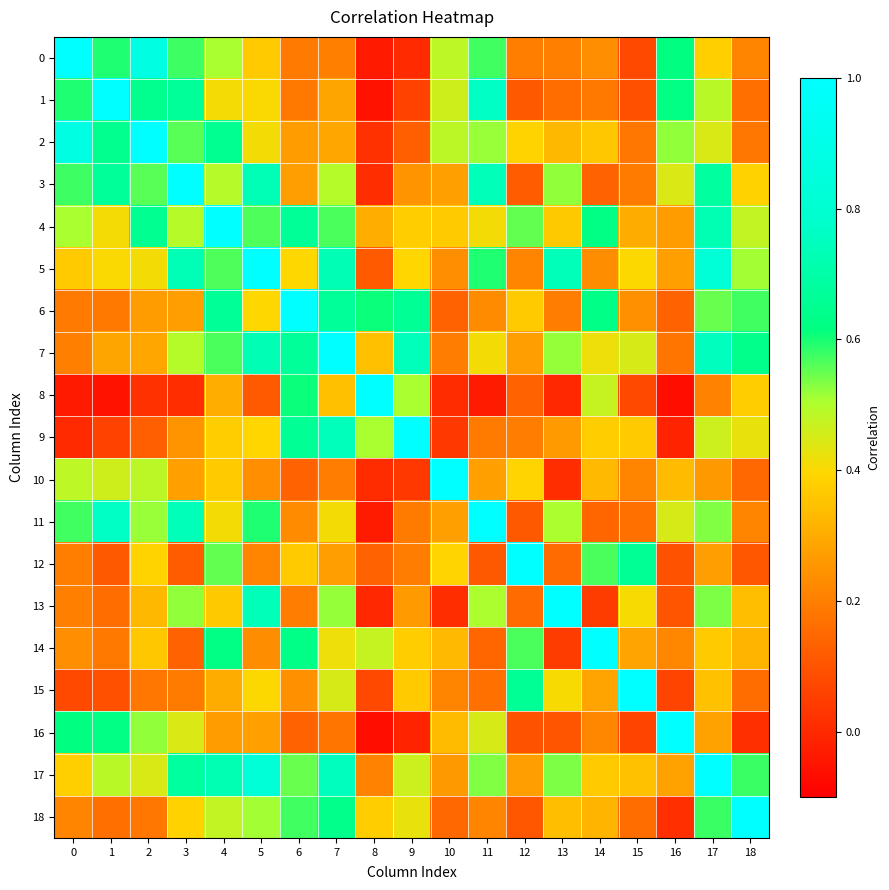

Rank the series at 14 from highest to lowest value.

14, 6, 4, 12, 8, 7, 9, 17, 2, 10, 18, 15, 0, 5, 16, 1, 11, 3, 13